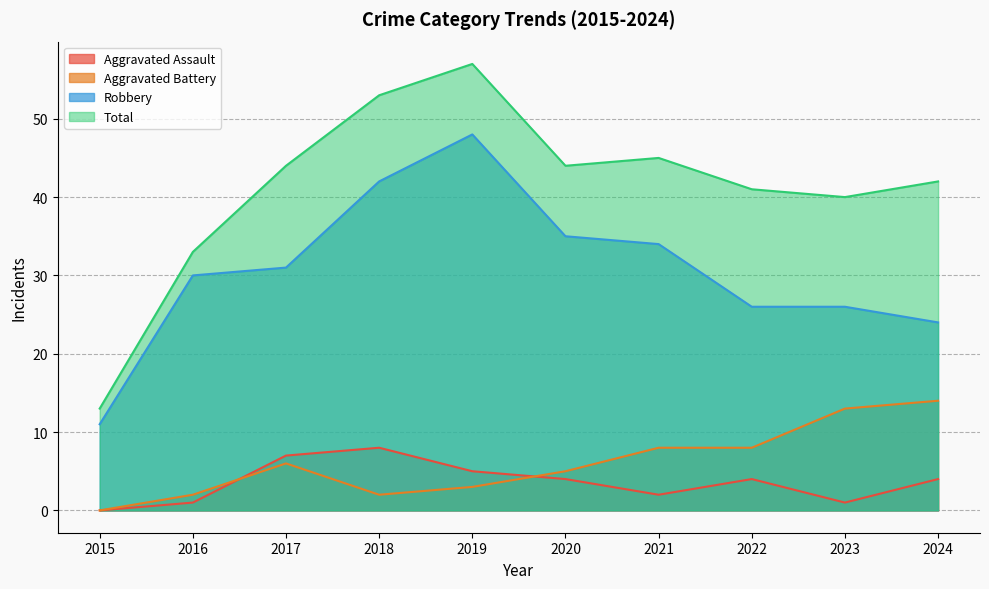

What is the value of the Aggravated Assault point at the 6th from the left?

4